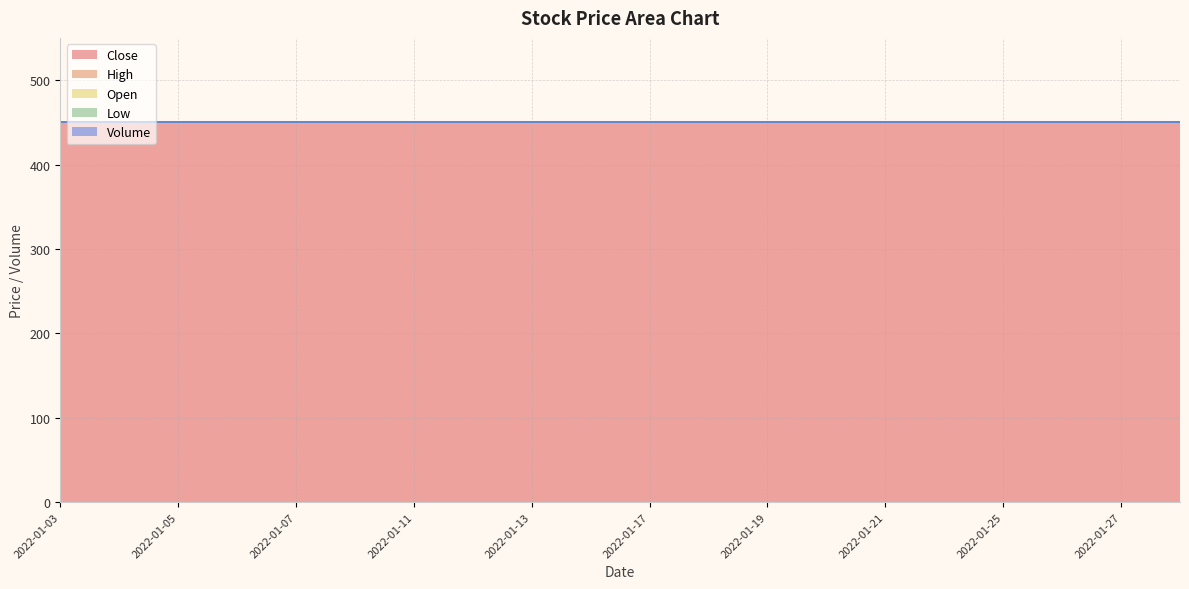

Which series has the widest spread of values?

Close